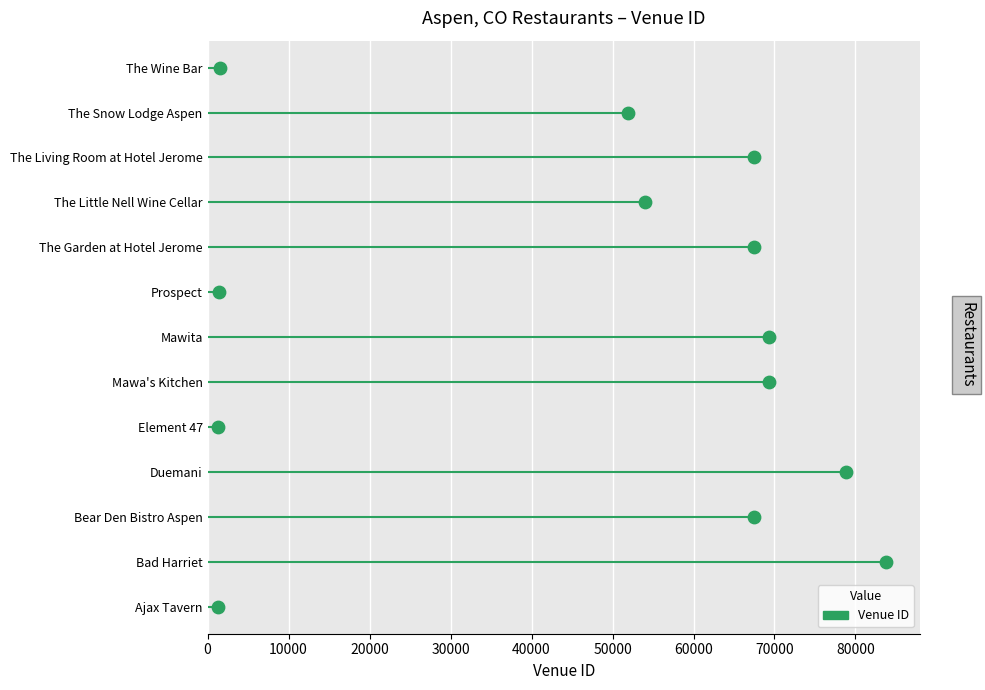

Which has a higher value, 50000 or 10000?

50000